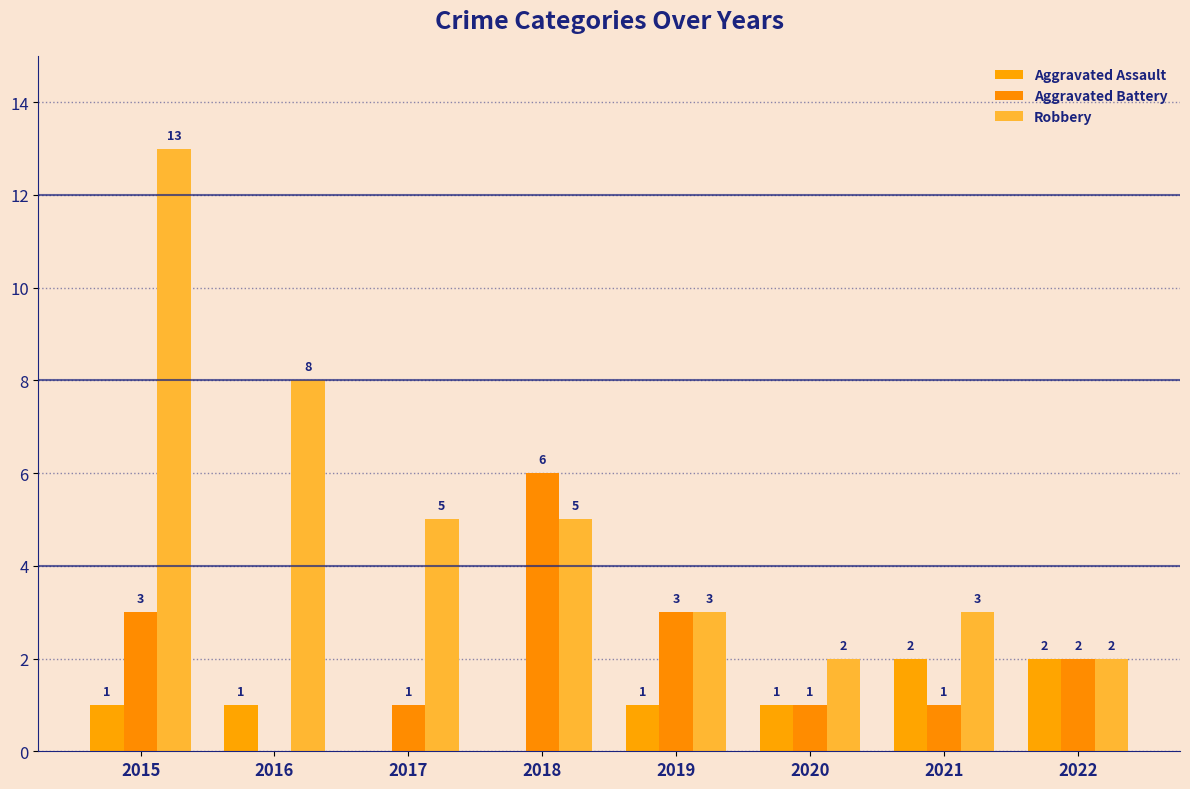

What is the value of the Robbery bar at the 8th from the left?

2